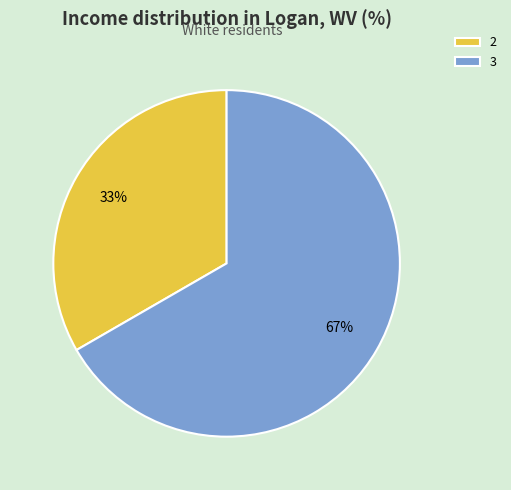

Which category accounts for the majority?

3